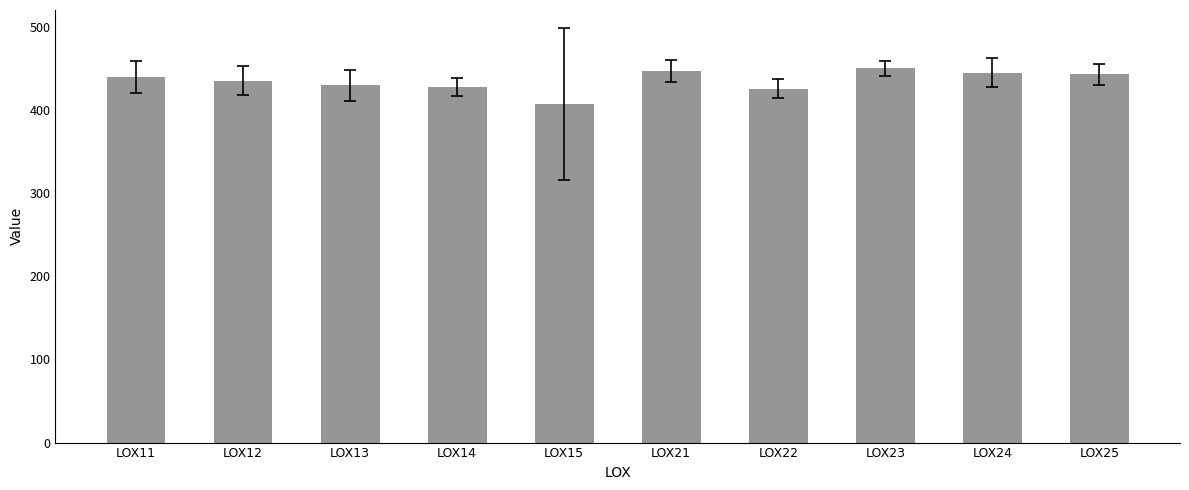

What is the value of the 9th bar from the left?

444.7